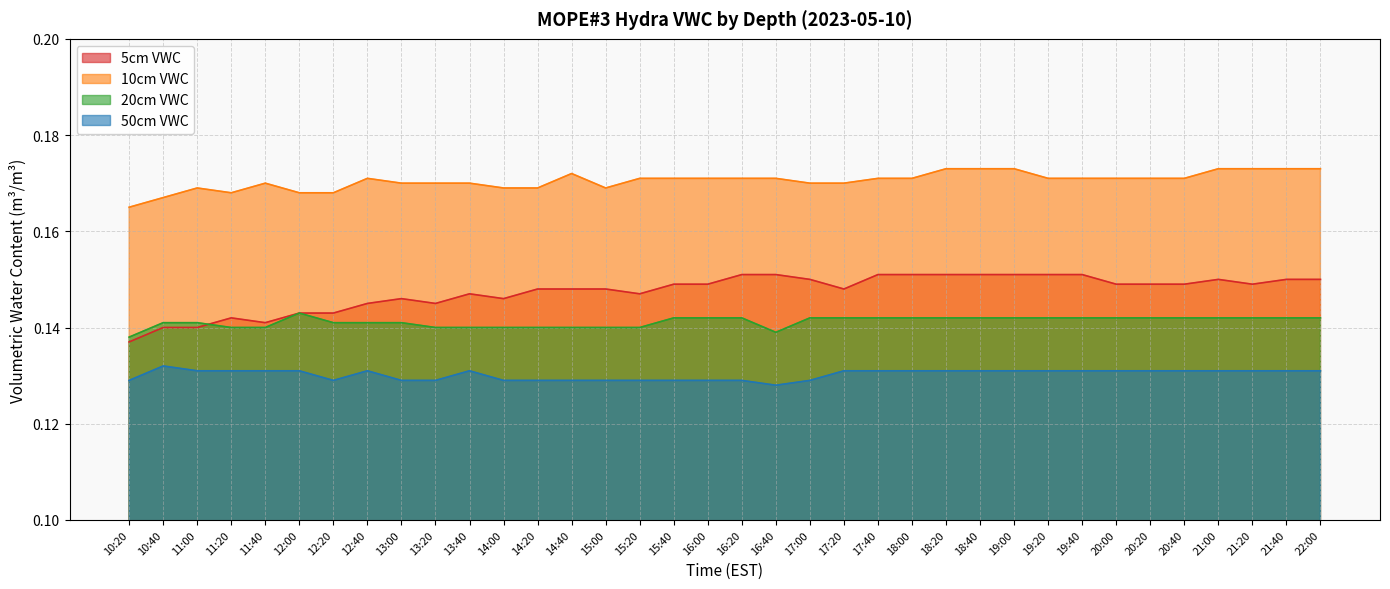

At which category does 10cm VWC reach its first local valley?

11:20